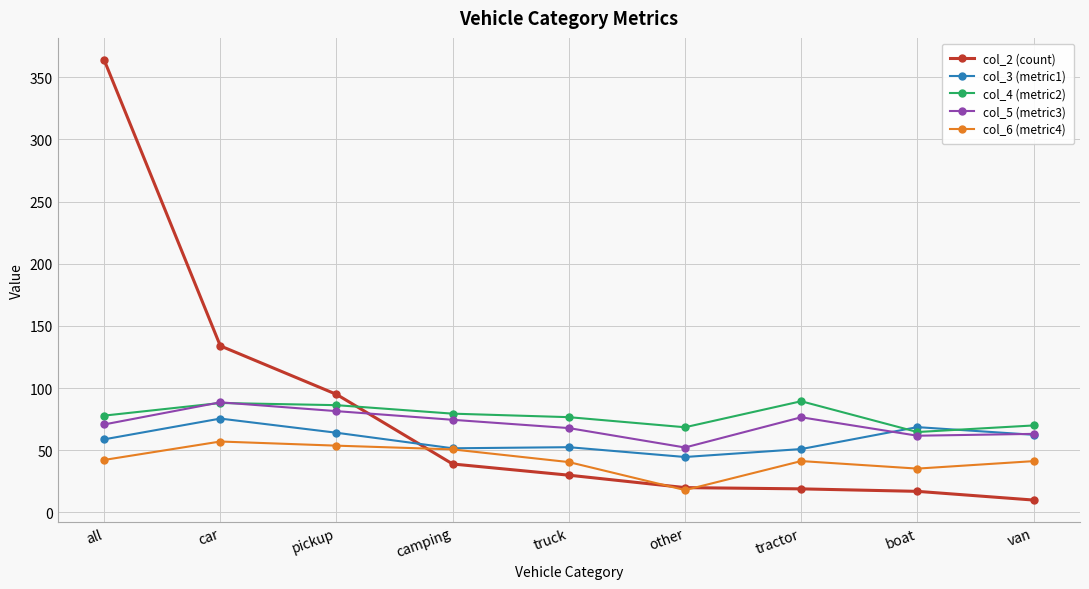

Where do col_2 (count) and col_5 (metric3) first cross each other?

pickup and camping